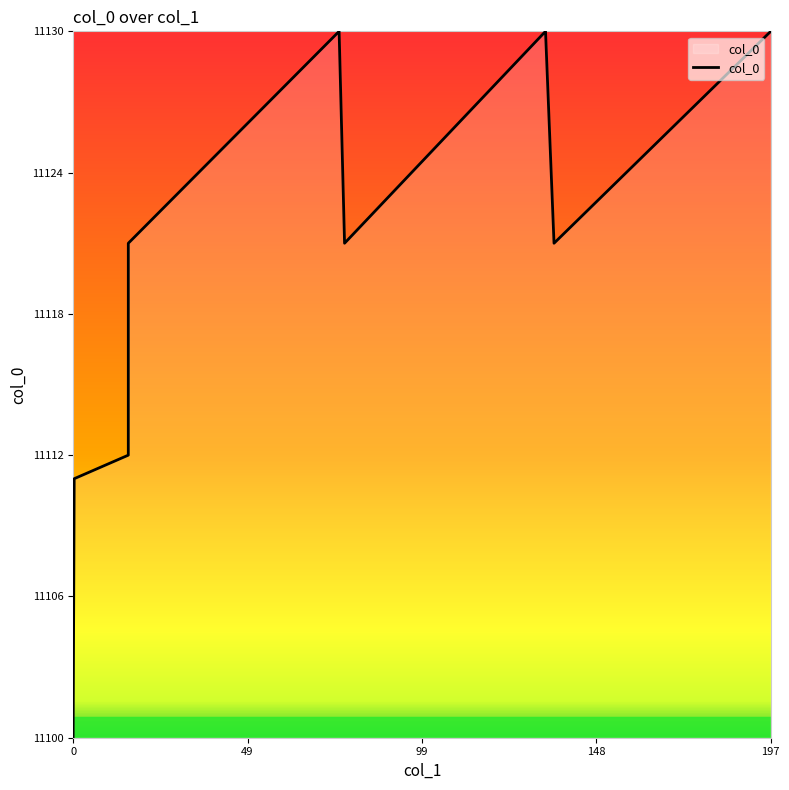

What is the minimum value shown in the chart?

11100